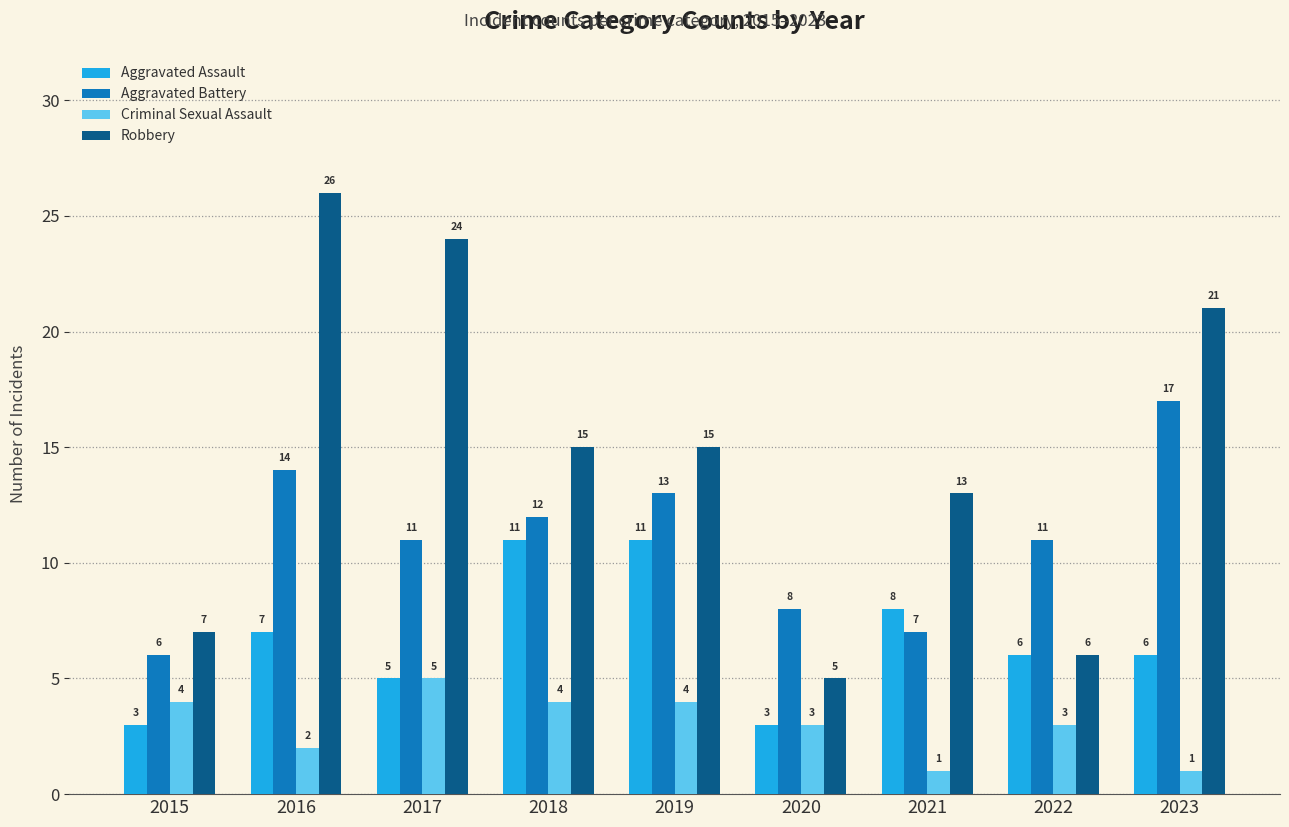

What is the spread (max minus min) of values at 2021?

12